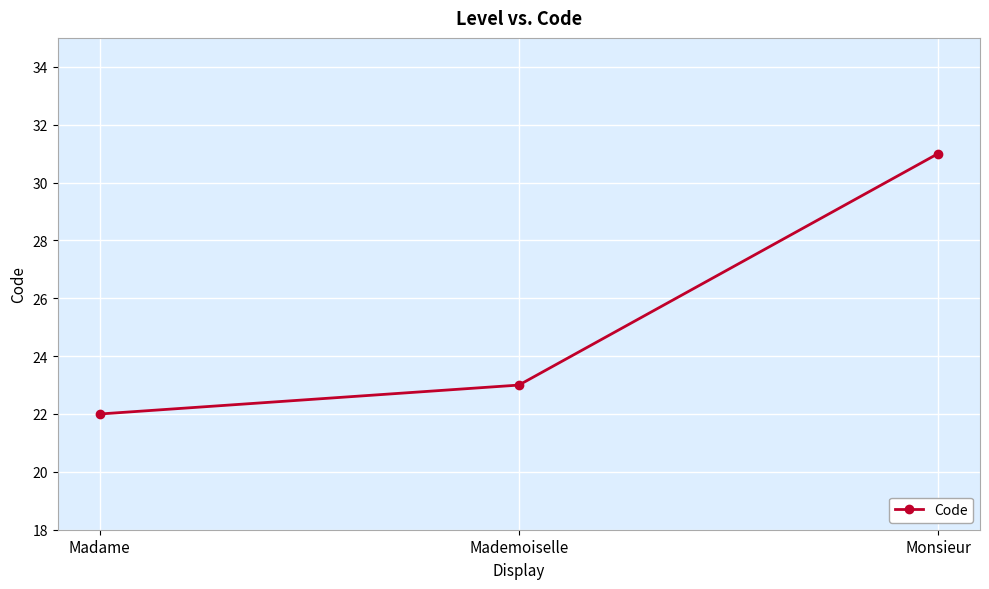

What is the minimum value shown in the chart?

22